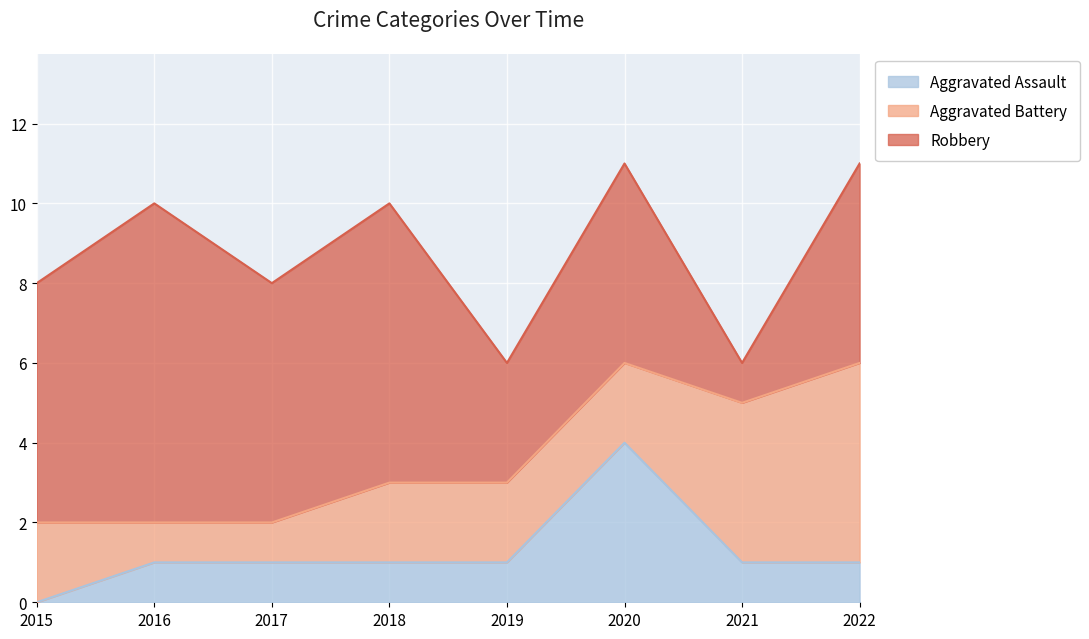

Which label corresponds to the largest value in the chart?

2016